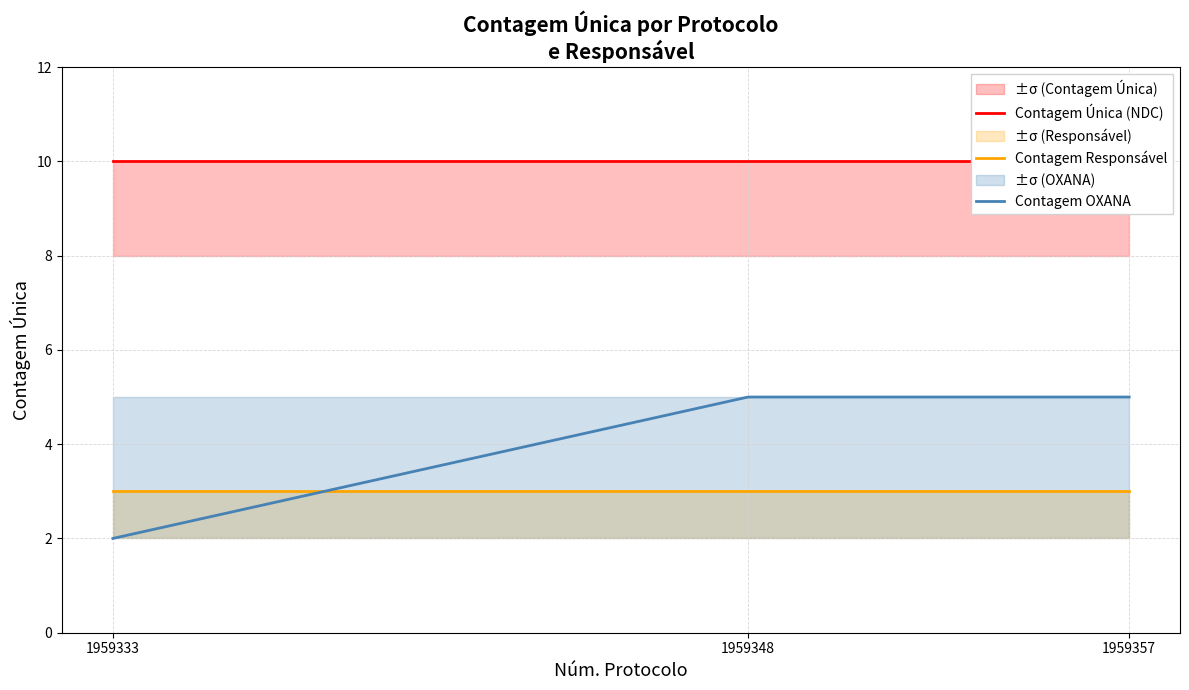

True or false: Contagem OXANA has a value of 2 at 1959333.

True